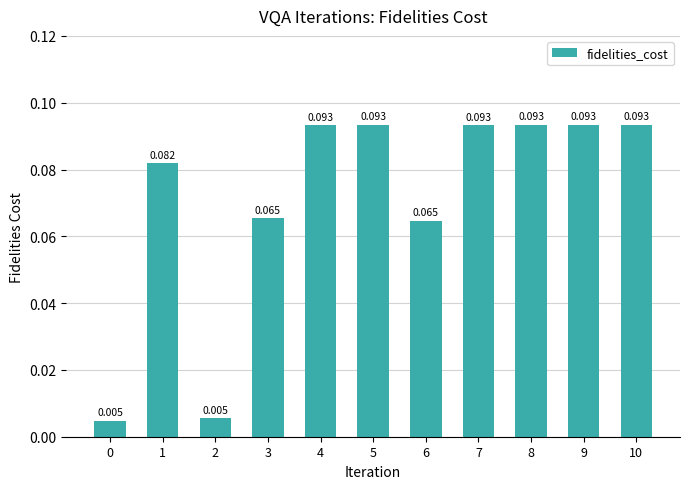

How many bars are there in total?

11